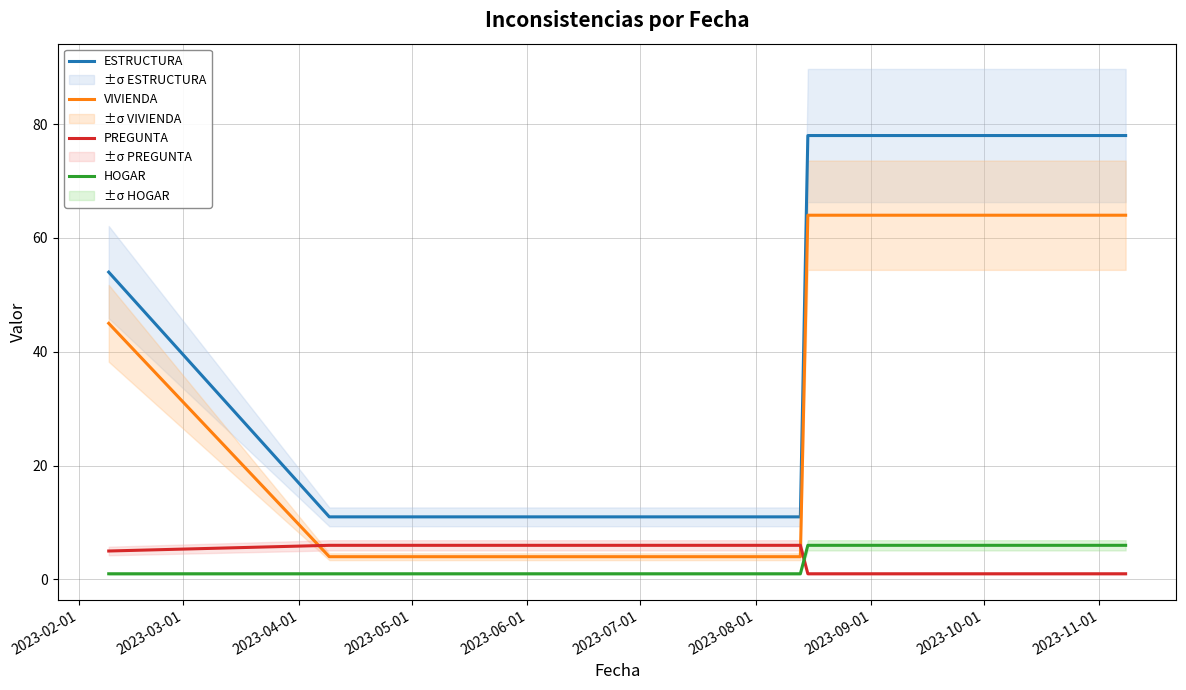

Count the number of categories in the chart.

8